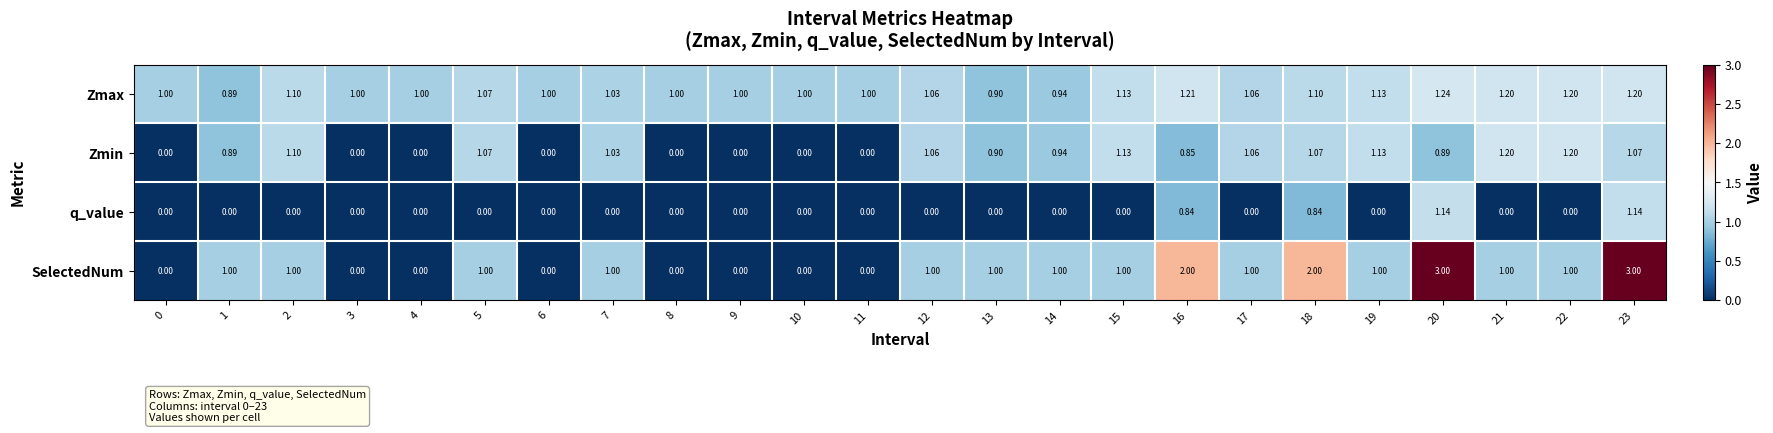

Which series has the largest total across all categories?

Zmax